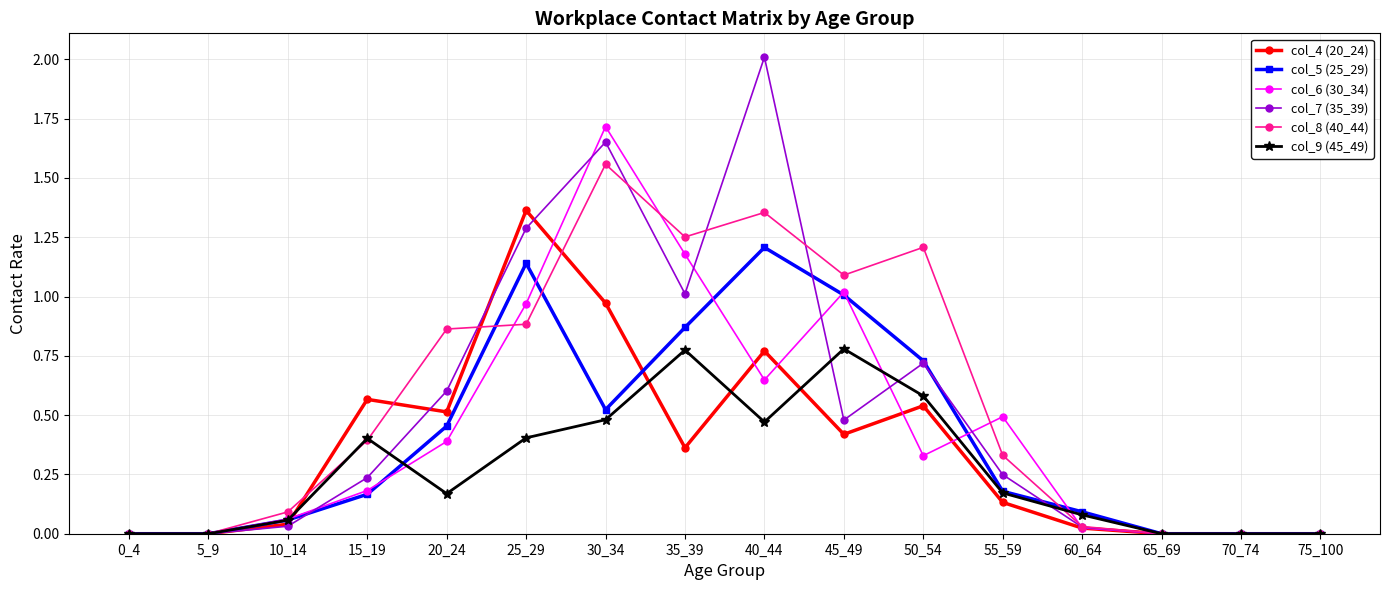

Which series changed the most between 15_19 and 65_69?

col_4 (20_24)